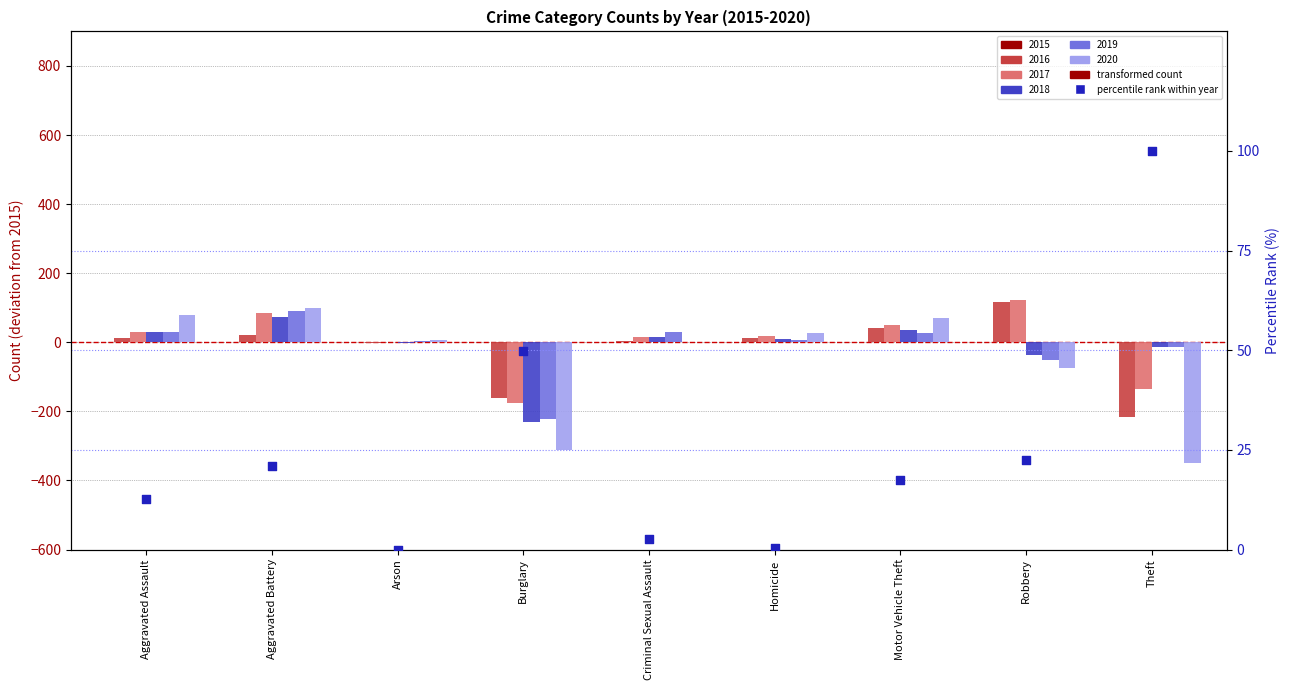

What is the change in value from Criminal Sexual Assault to Motor Vehicle Theft?

+14.8